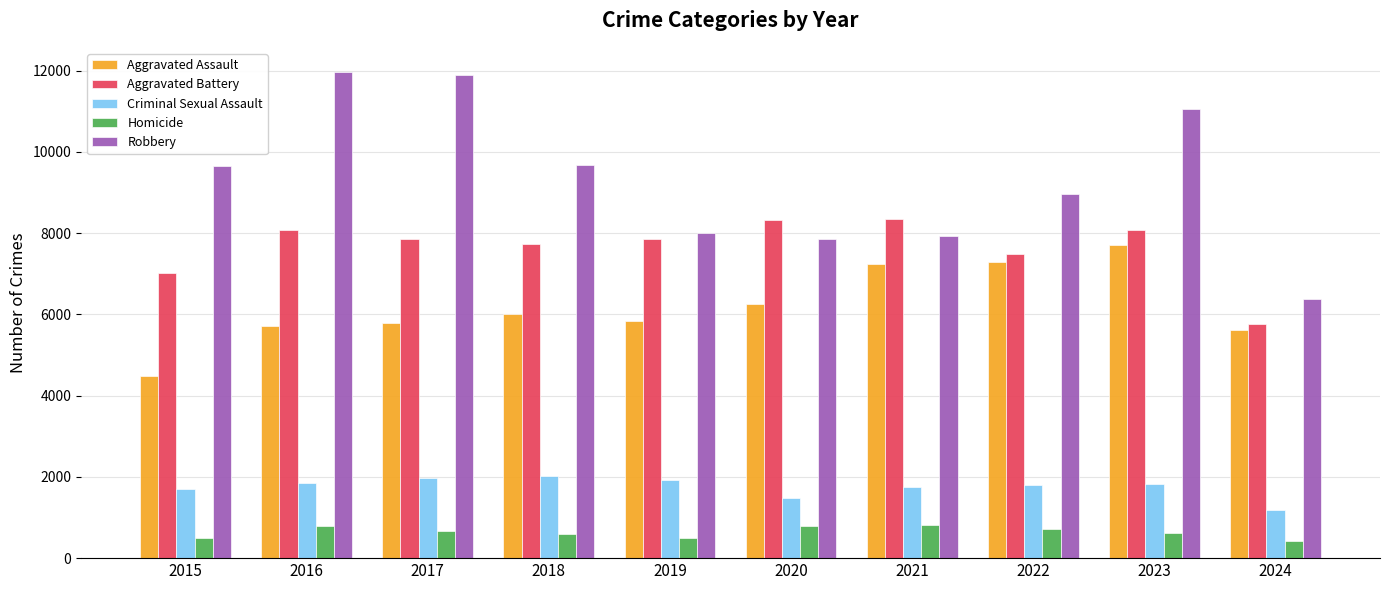

The value of Aggravated Battery at 2022 is 3985. True or false?

False